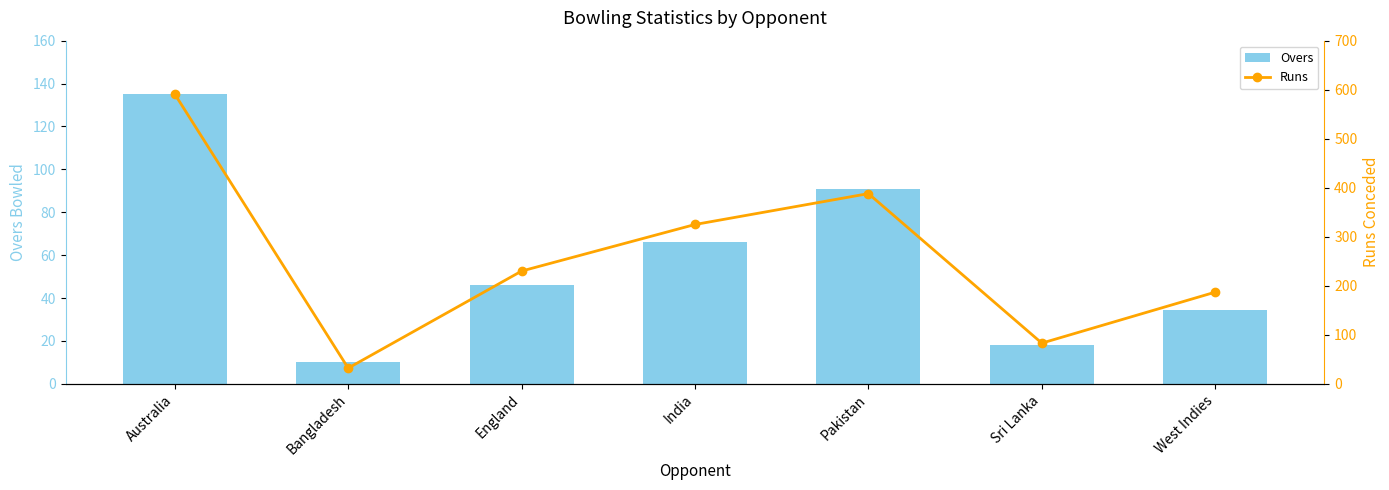

What value does the Runs series have at Pakistan?

388.0